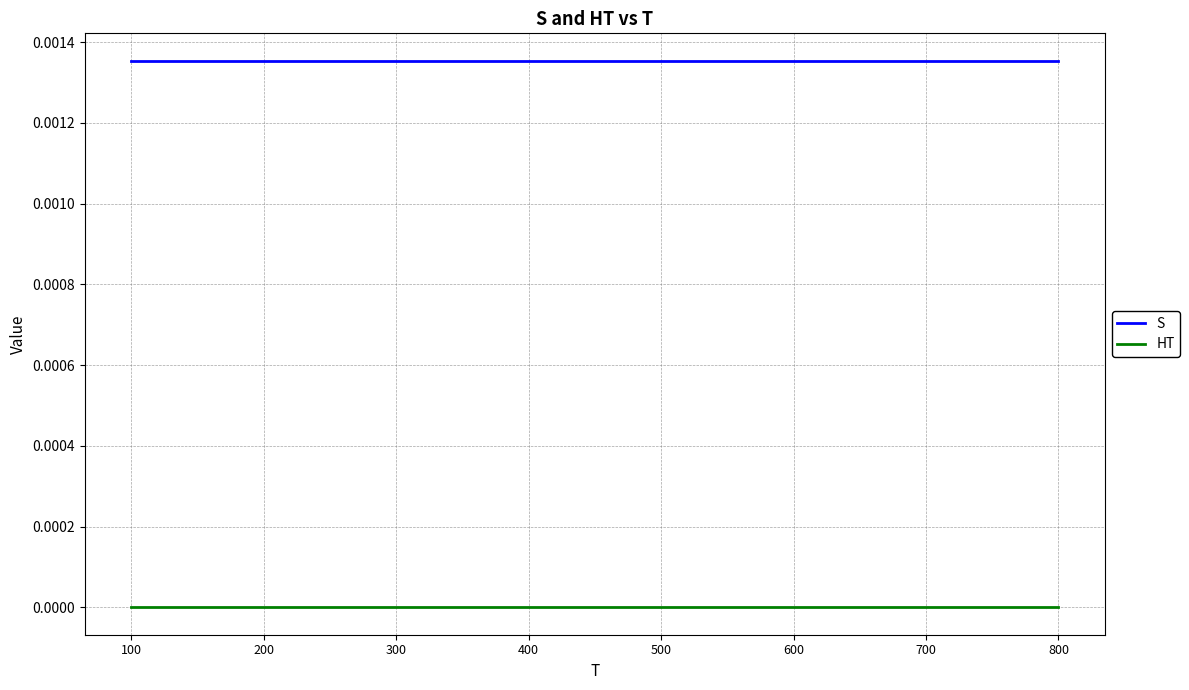

The value of S at 600 is 0.0. True or false?

True